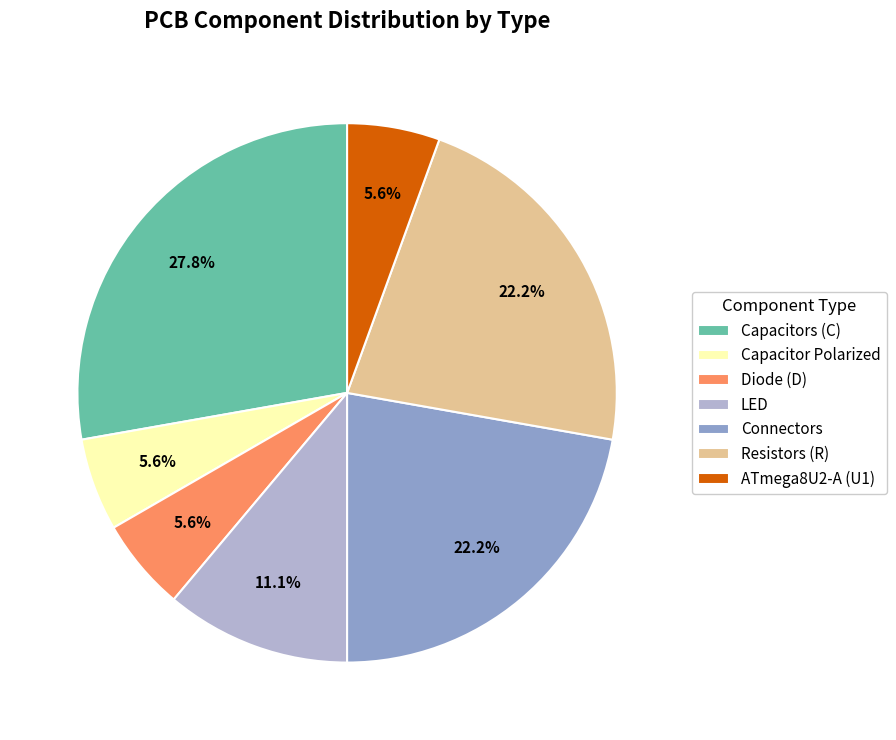

Which has a higher value, Capacitor Polarized or Resistors (R)?

Resistors (R)